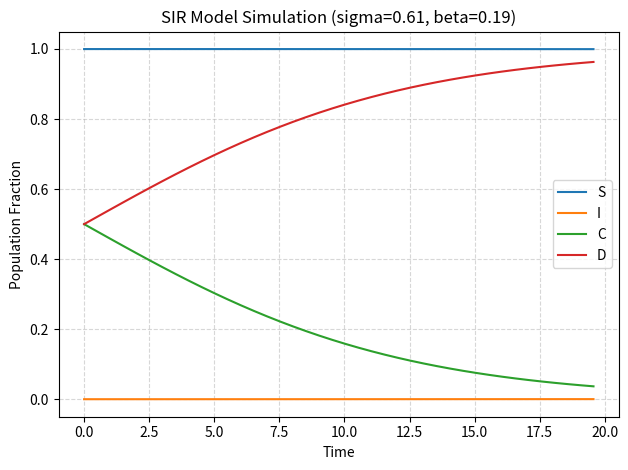

Rank the series by their average value, from lowest to highest.

I, C, D, S